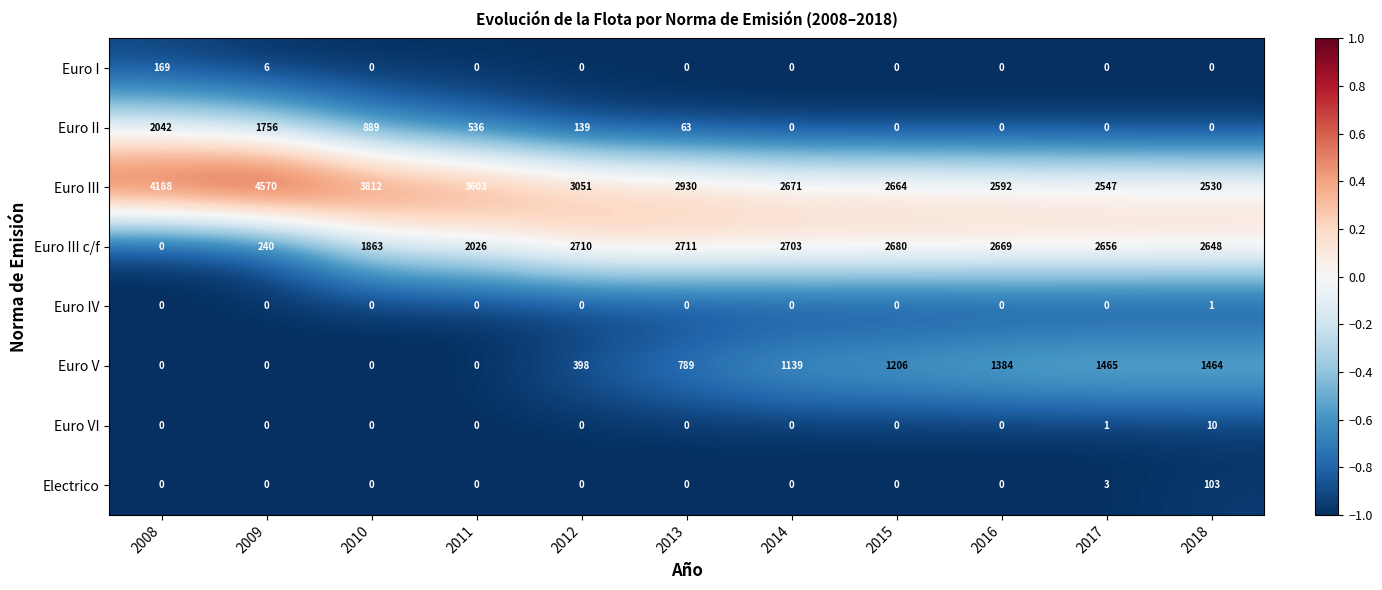

Rank the series by their maximum value, from highest to lowest.

Euro III, Euro III c/f, Euro II, Euro V, Euro I, Electrico, Euro VI, Euro IV